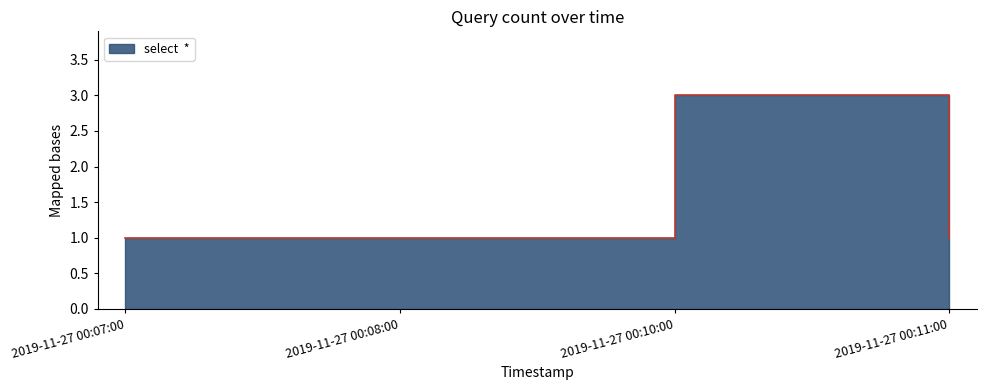

What position from the left is 2019-11-27 00:07:00?

1